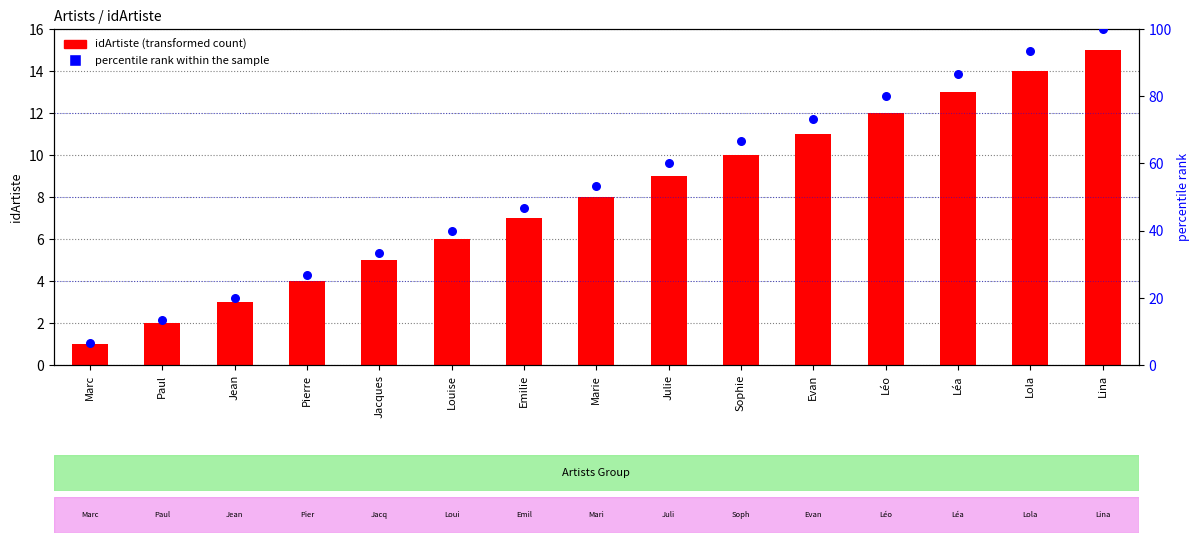

What is the total value across all series at Evan?

84.3